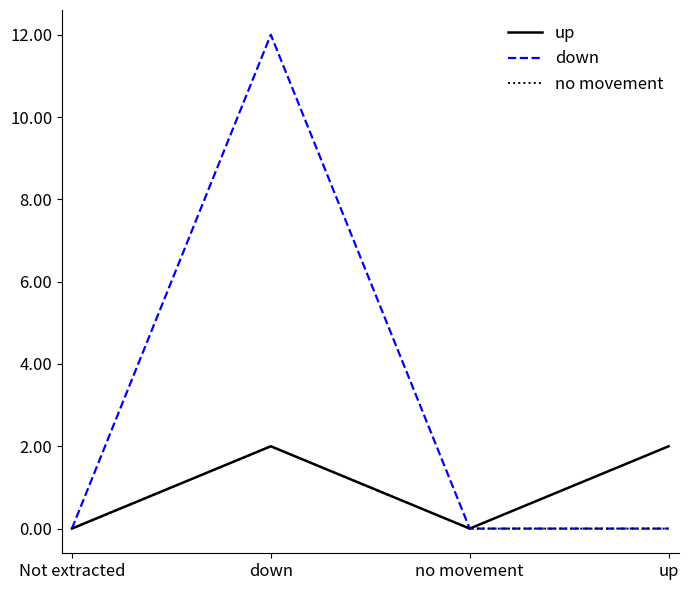

The down series shows 12 at down. True or false?

True